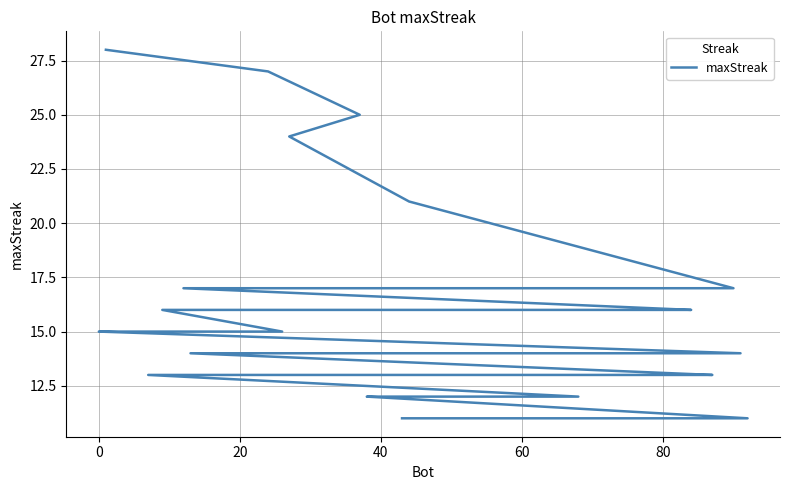

What is the difference between the maximum and minimum values?

17